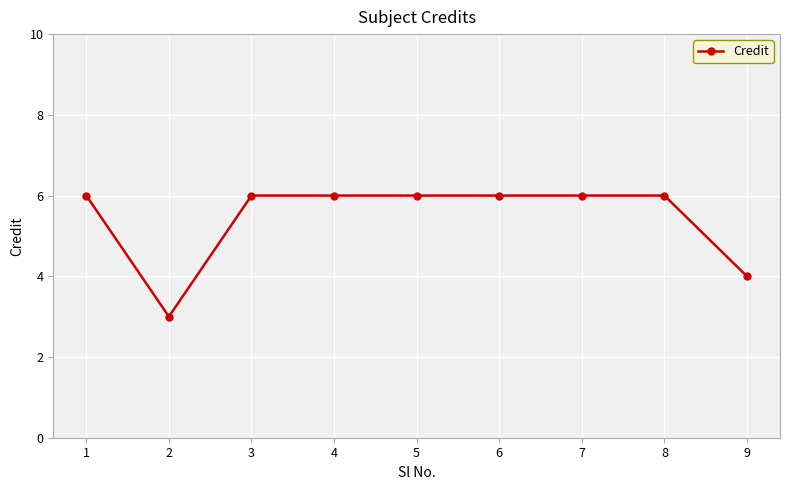

What is the minimum value shown in the chart?

3